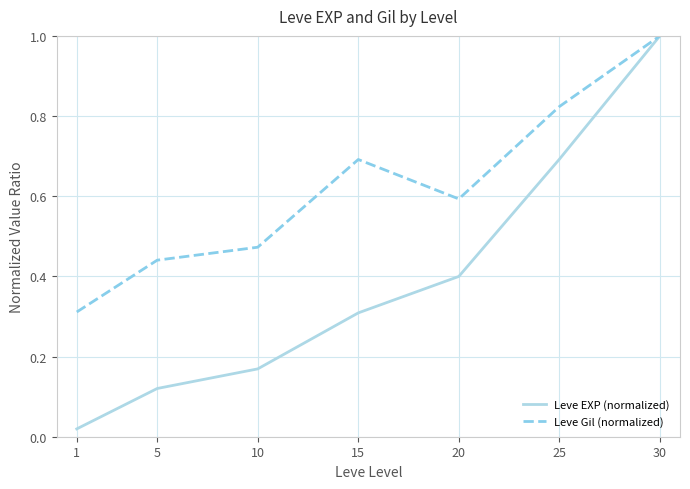

Is the value of Leve EXP (normalized) at 25 greater than the value of Leve Gil (normalized) at 25?

No